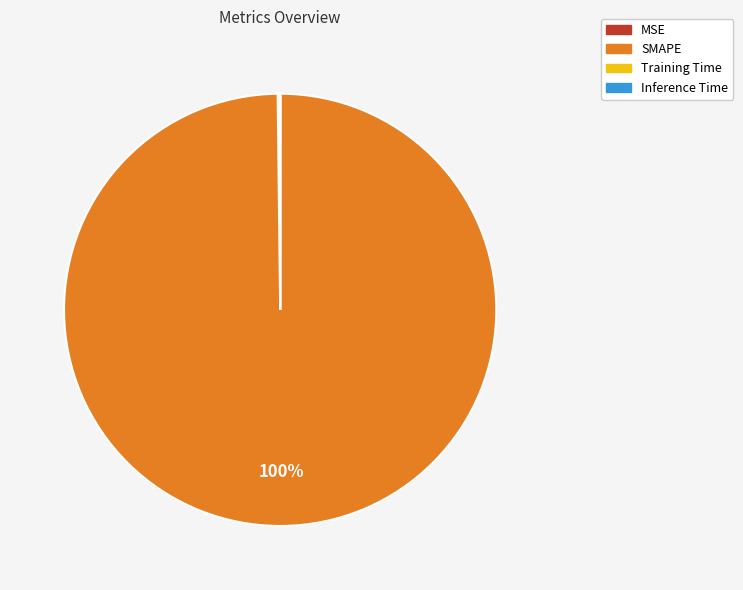

True or false: SMAPE accounts for 94% of the total.

False